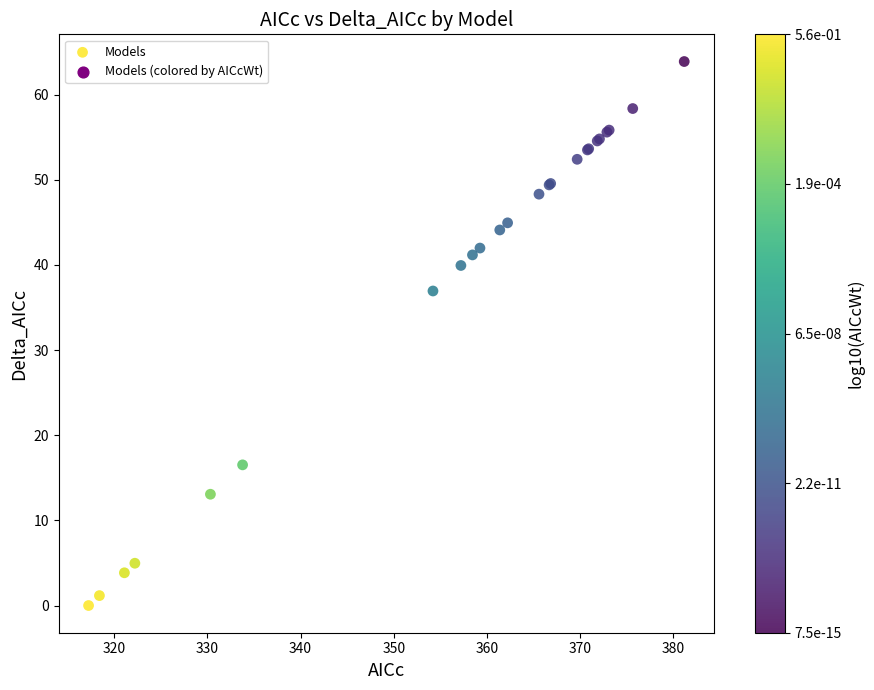

What Y value in the scatter plot is closest to 31?

36.9